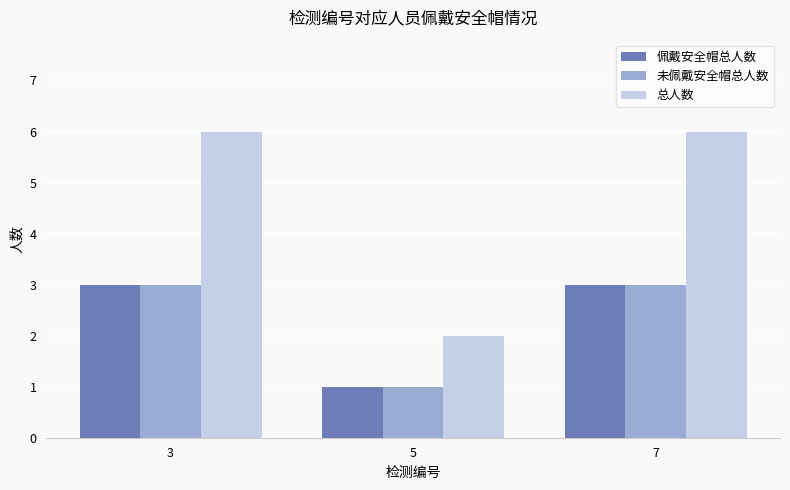

What is the difference between the 佩戴安全帽总人数 values at 5 and 7?

2